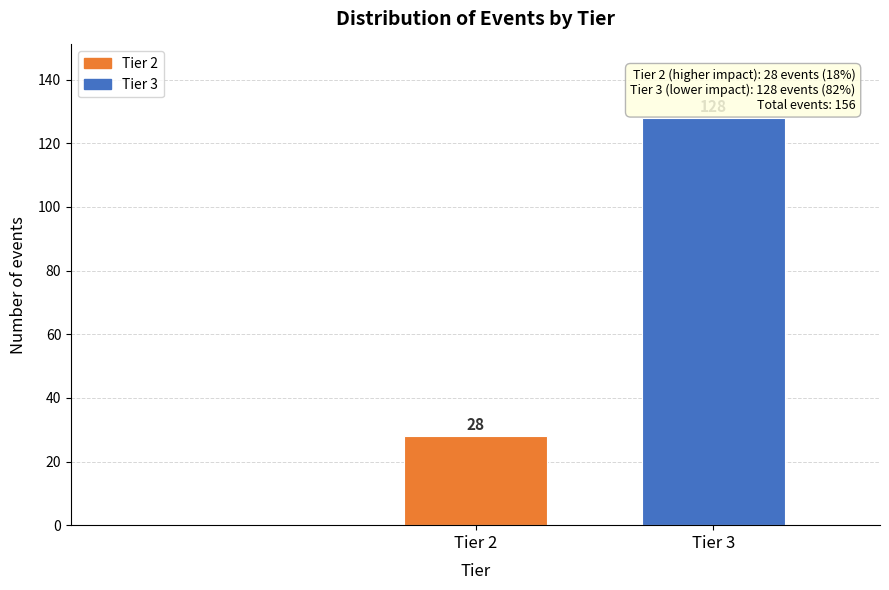

Reading left to right, list all the values displayed in this chart.

28	128